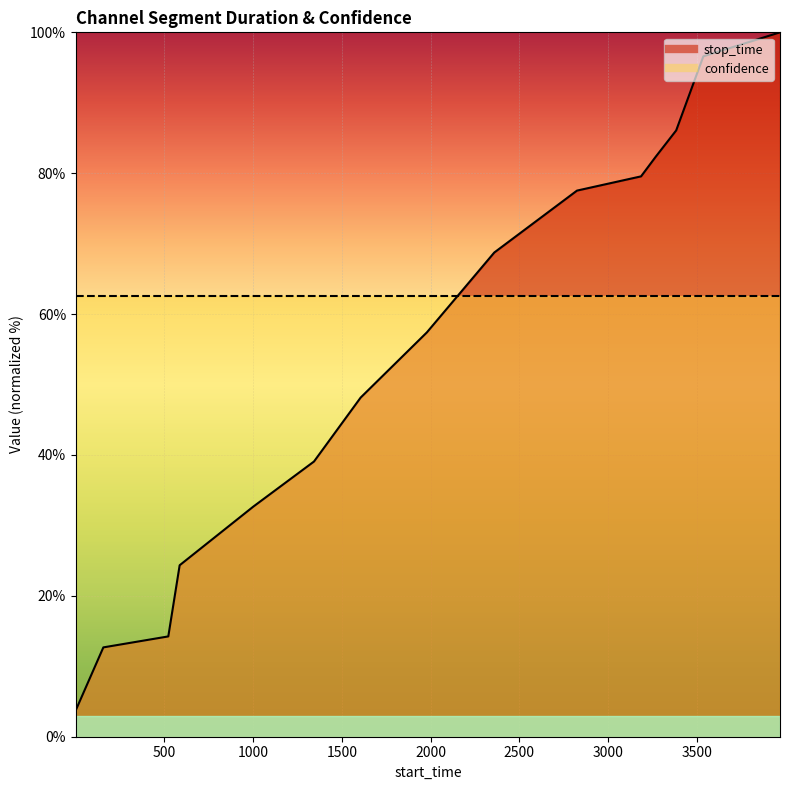

What is the value of the 5th point from the left?

32.7